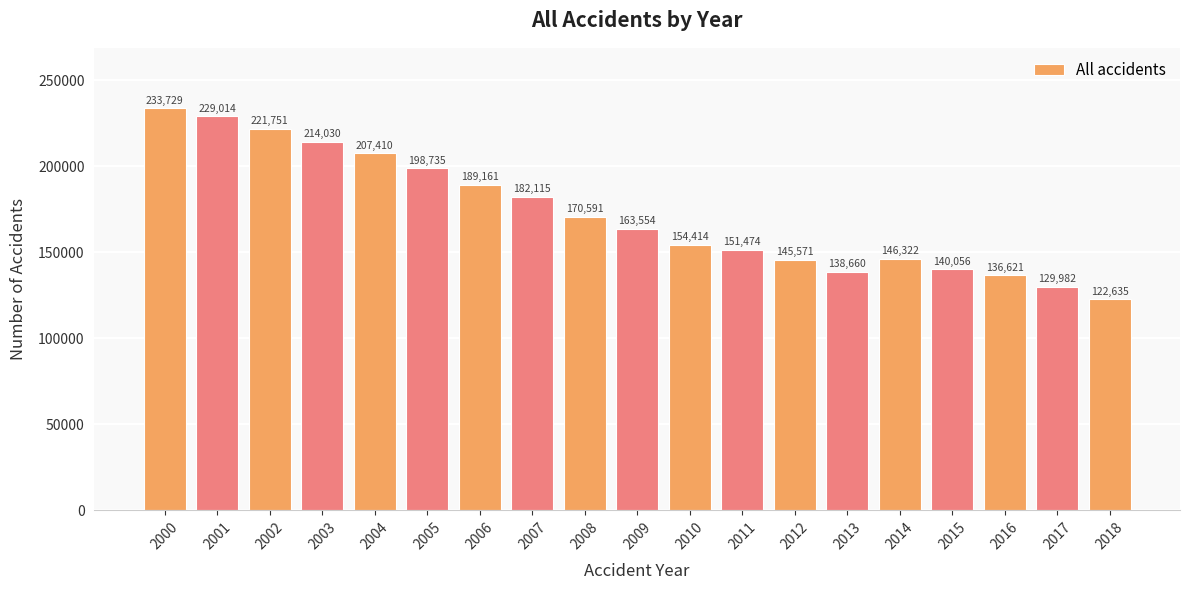

The value at 2012 is 63409. True or false?

False